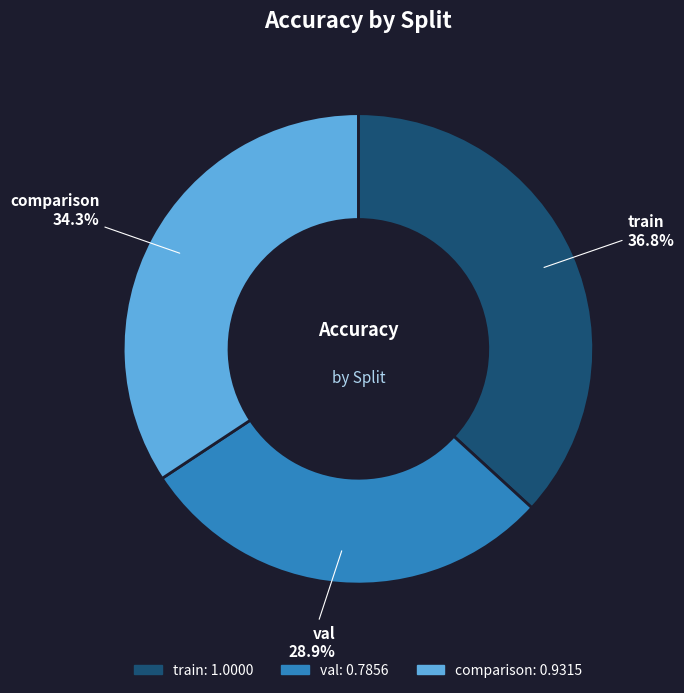

Does train account for over 50% of the chart?

No